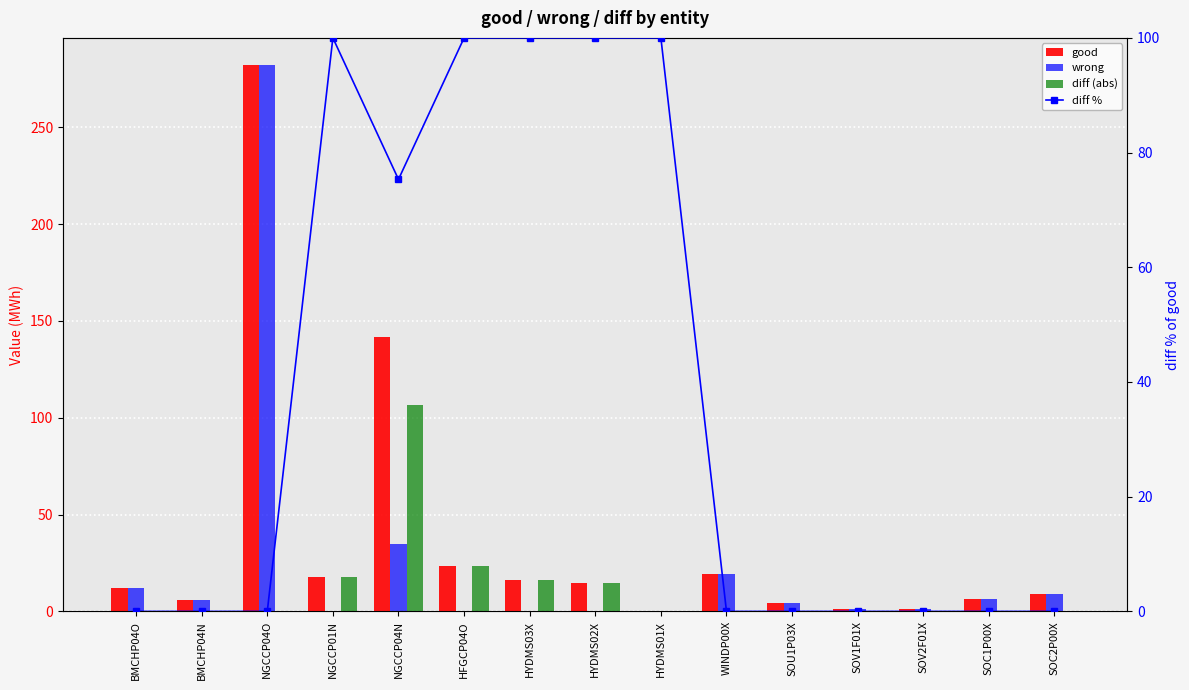

At which category does the chart reach its minimum across all series?

NGCCP01N